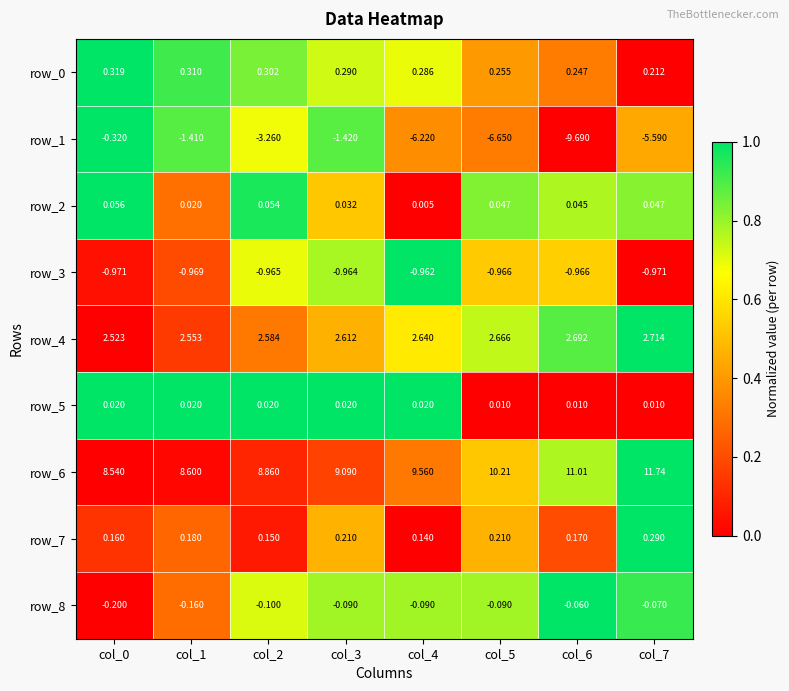

Which label corresponds to the largest value in the chart?

col_7